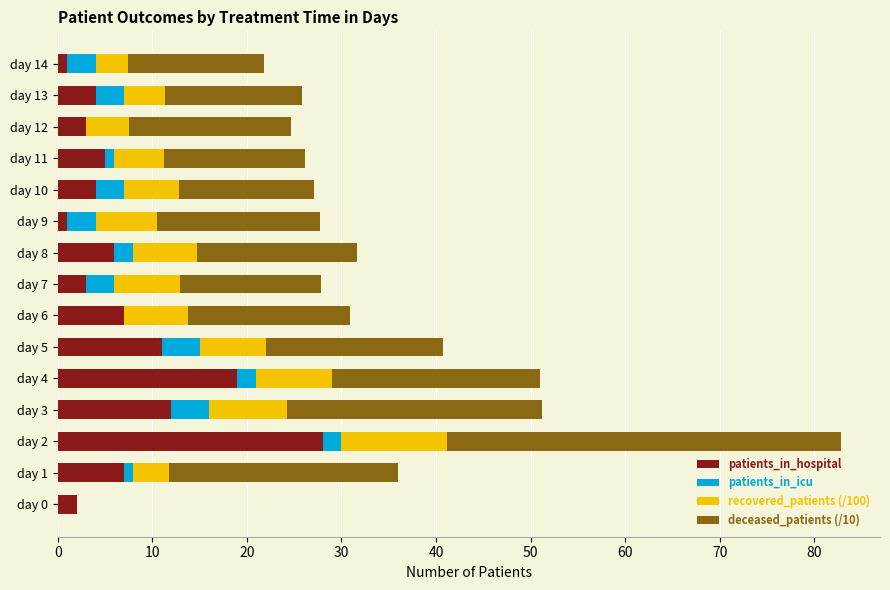

How many data points does each series have?

15